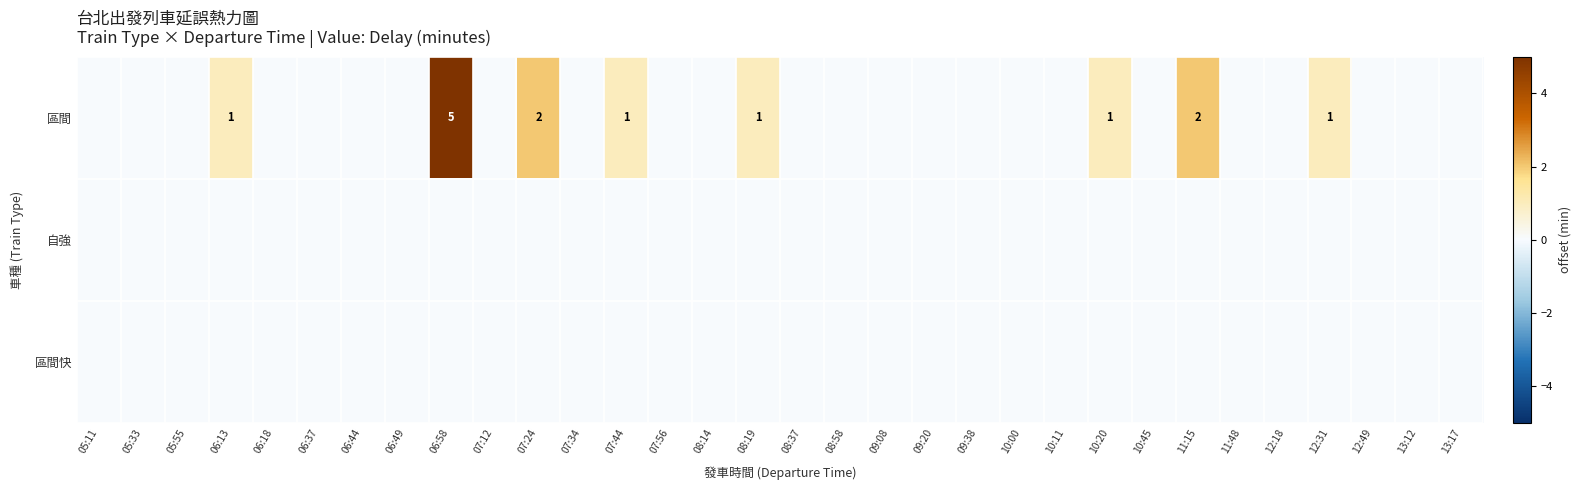

What is the maximum value shown in the chart?

5